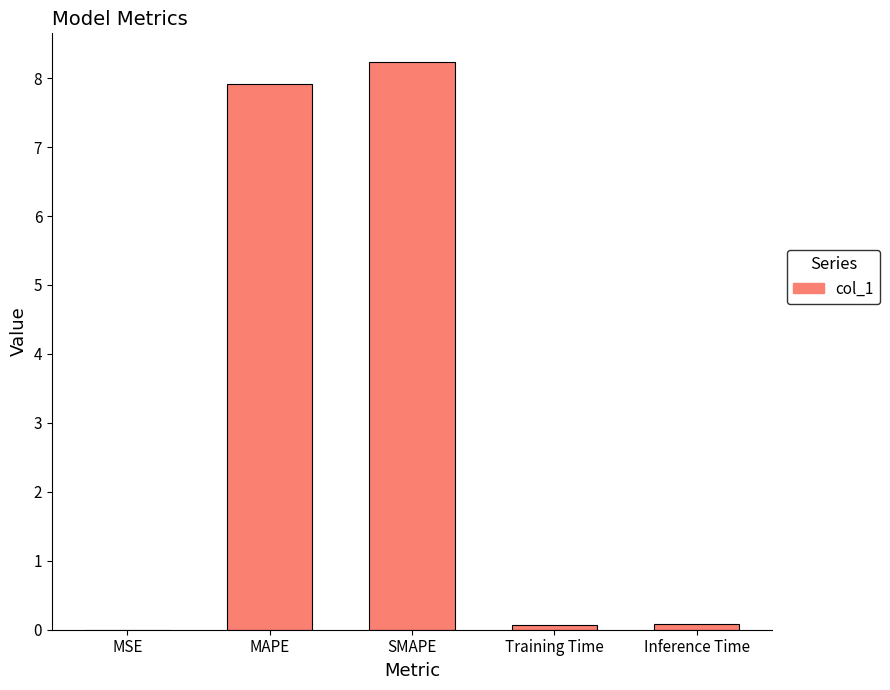

What is the greatest value displayed?

8.2